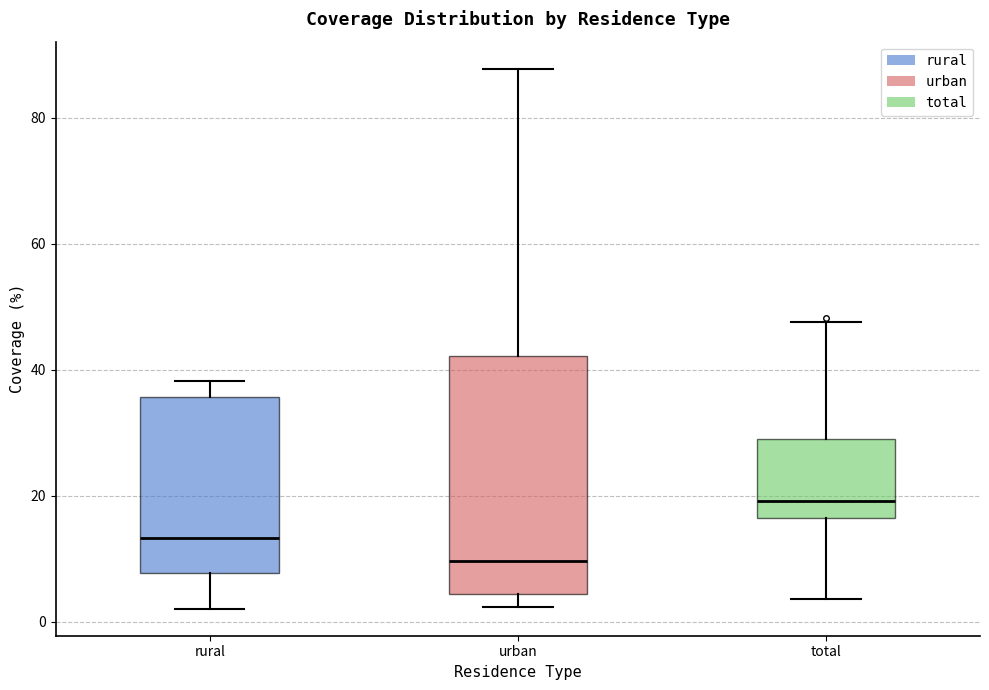

Which box has the highest median line?

total